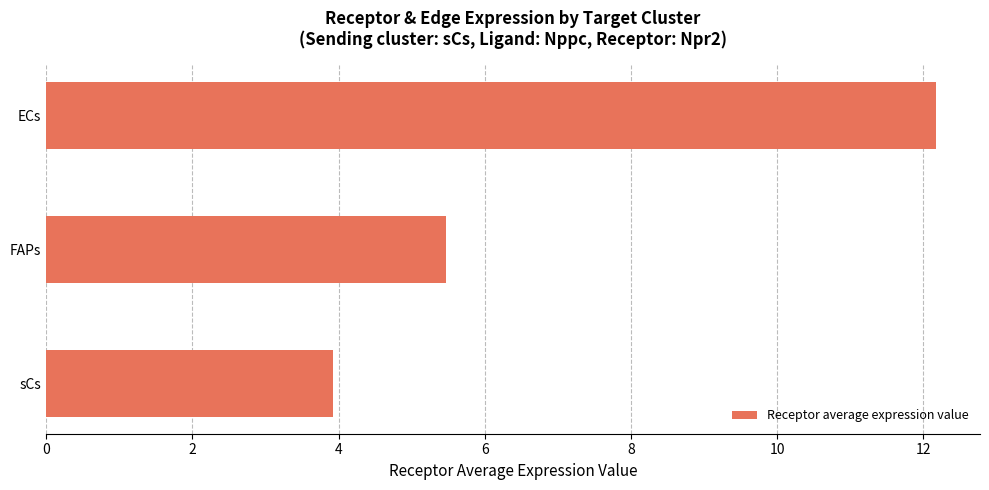

What is the greatest value displayed?

12.2